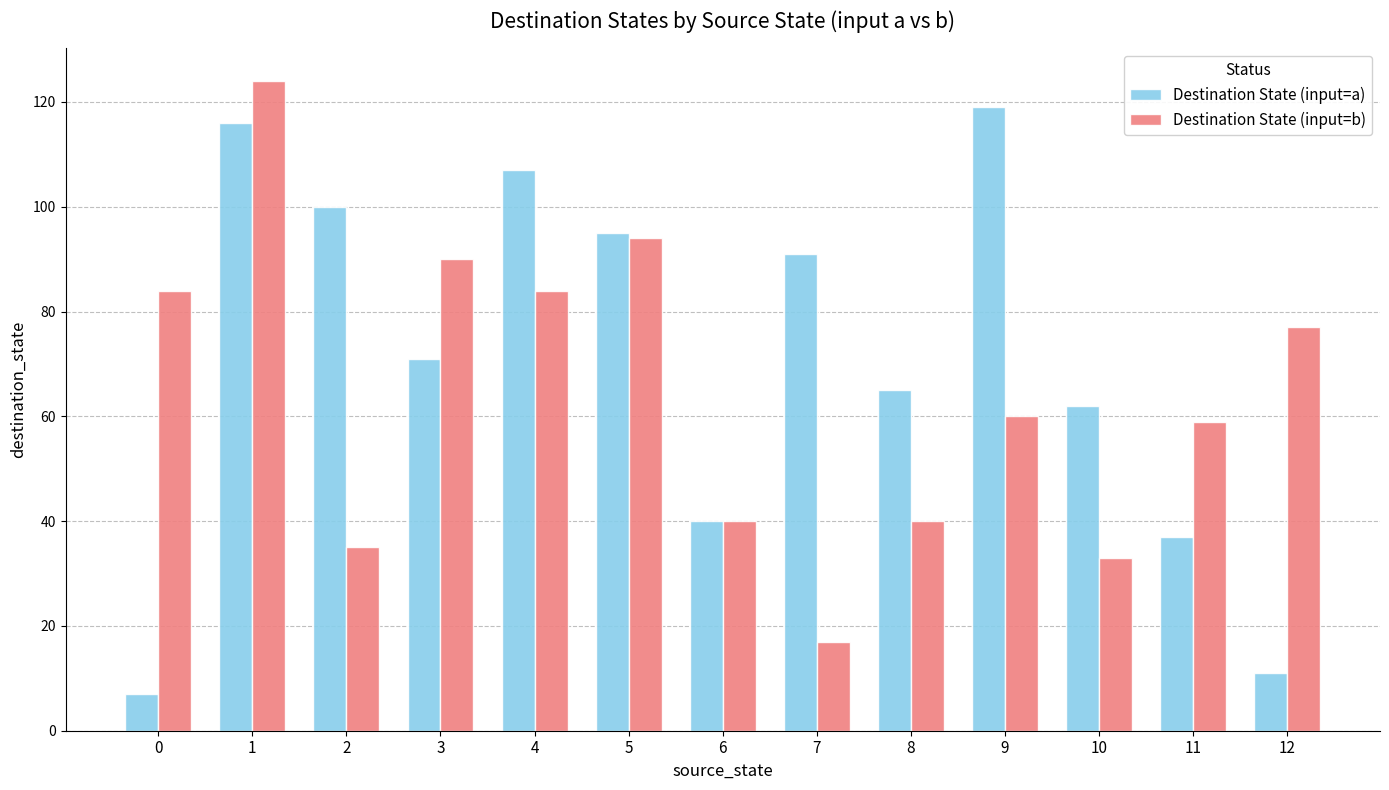

What is the average value of the Destination State (input=b) series?

64